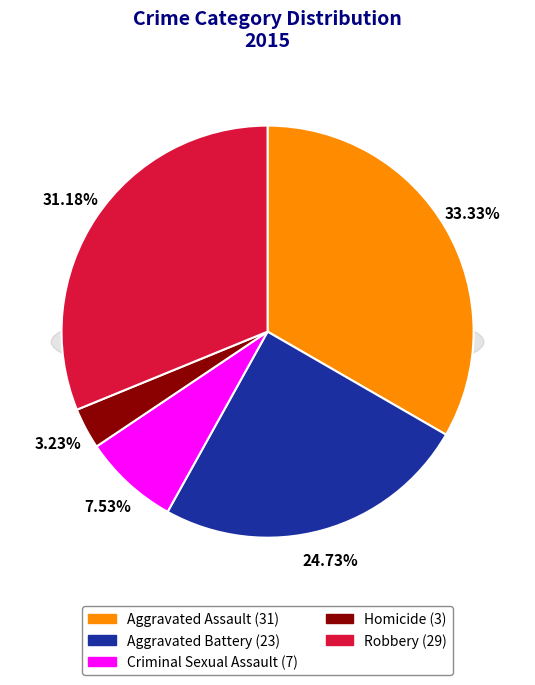

Count the number of slices in the pie.

5